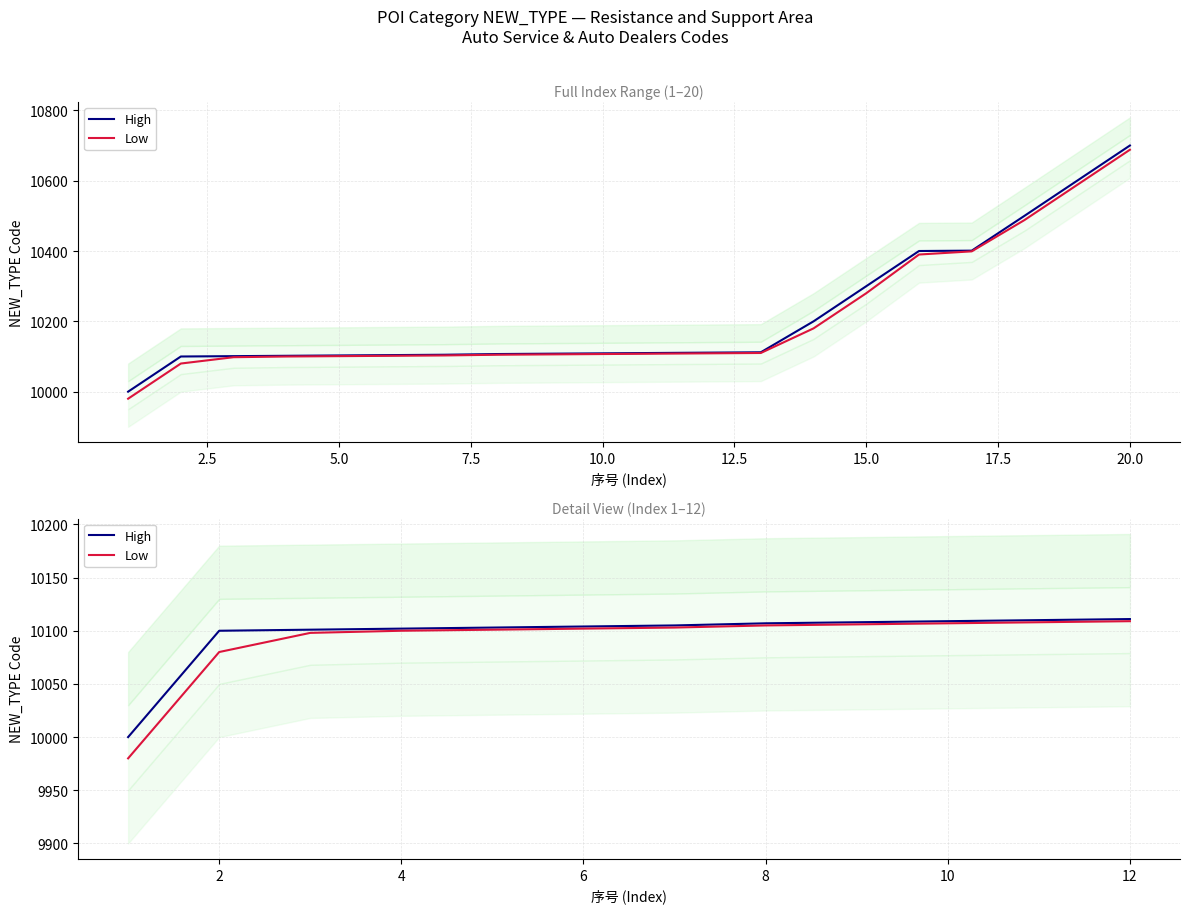

What is the maximum value for High?

10111